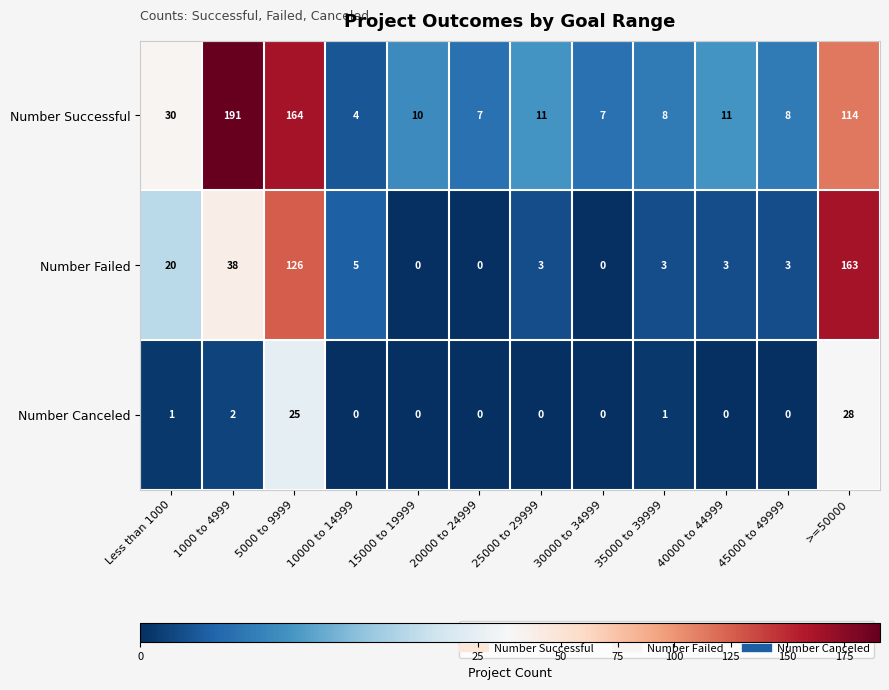

What is the average value of the Number Successful series?

47